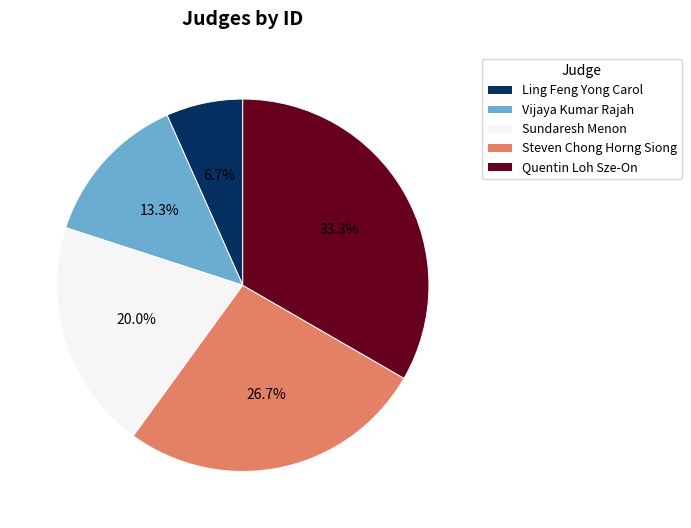

Does Steven Chong Horng Siong account for over 50% of the chart?

No